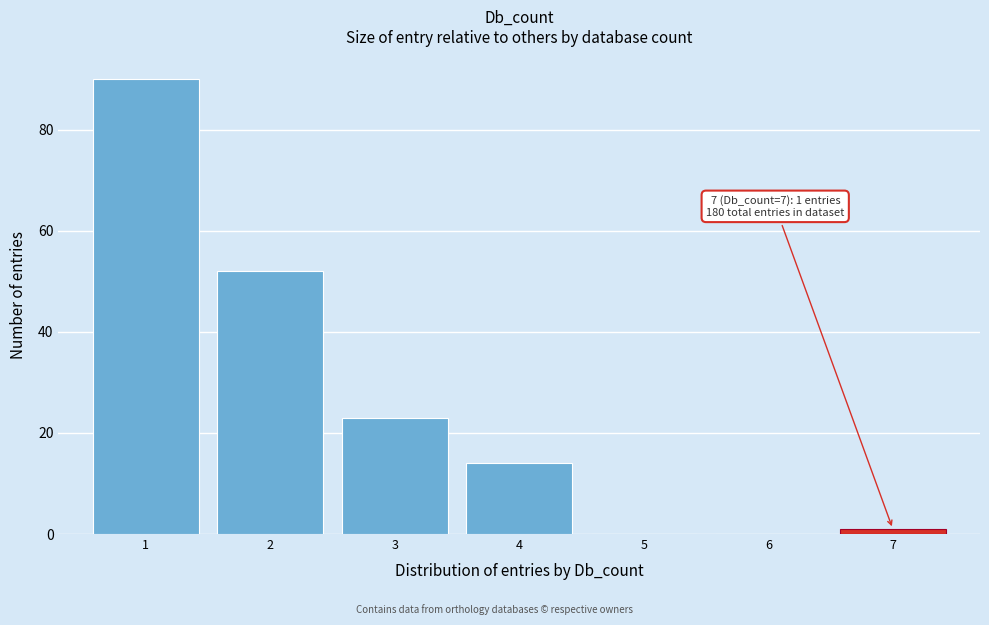

Which range on the x-axis has the tallest bar?

0.5 to 1.5